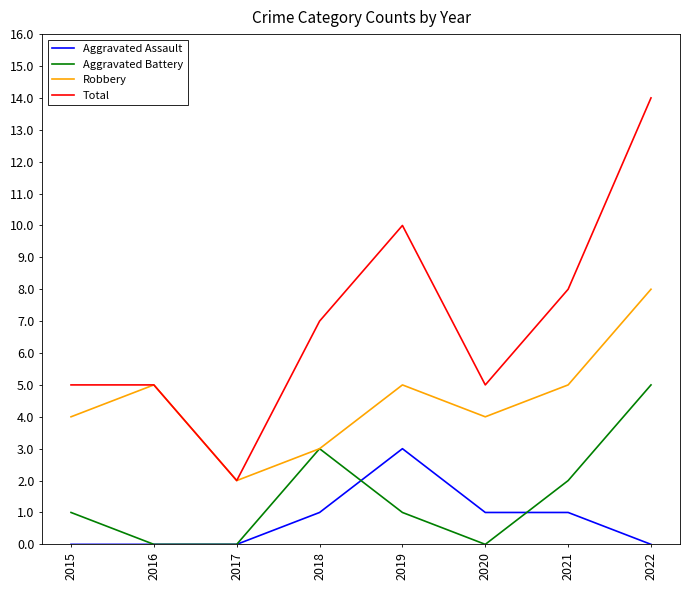

Which category has the highest value in the Aggravated Battery series?

2022